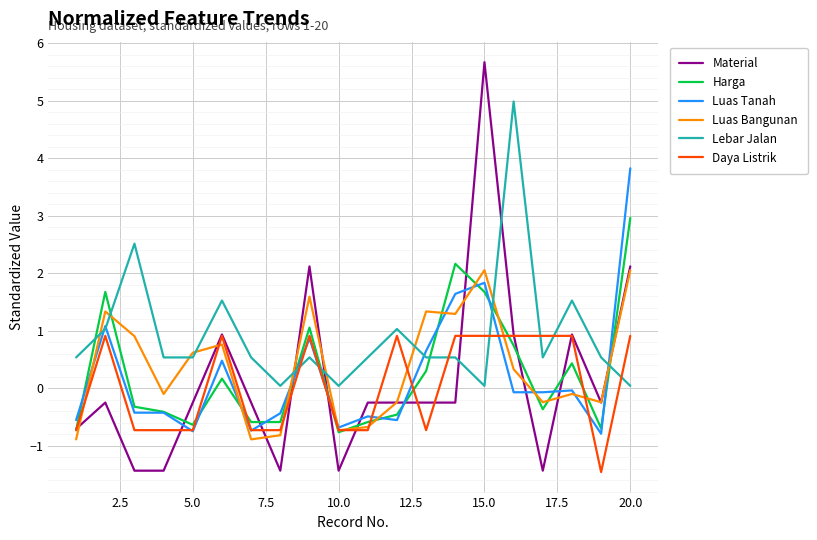

How many times do Lebar Jalan and Harga cross each other?

7